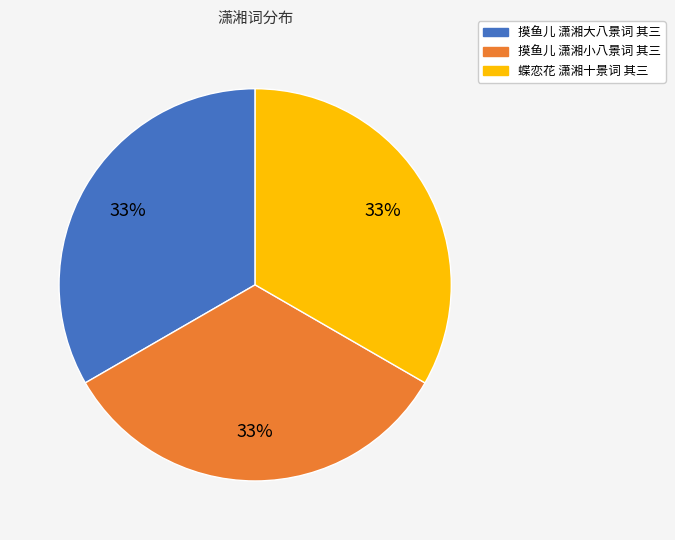

To the nearest percent, what is the combined percentage of 摸鱼儿 潇湘小八景词 其三 and 蝶恋花 潇湘十景词 其三?

67%